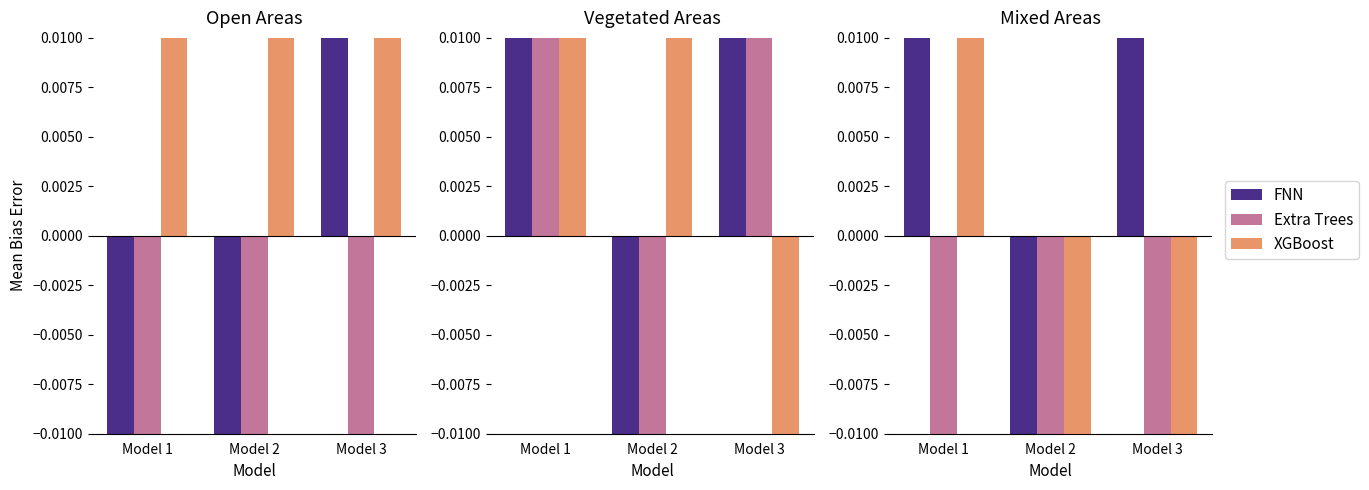

What is the value of the Extra Trees bar at the 1st from the left?

-0.2